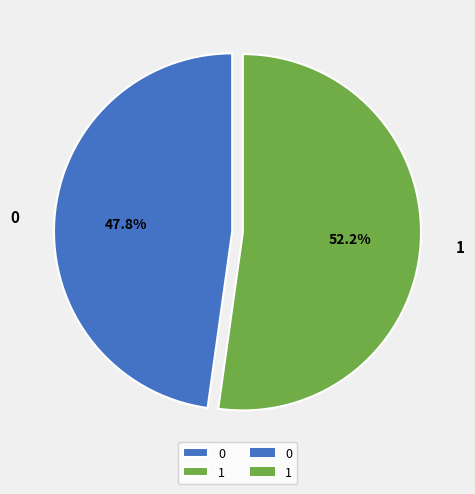

How much of the chart is everything except 0?

52.2%